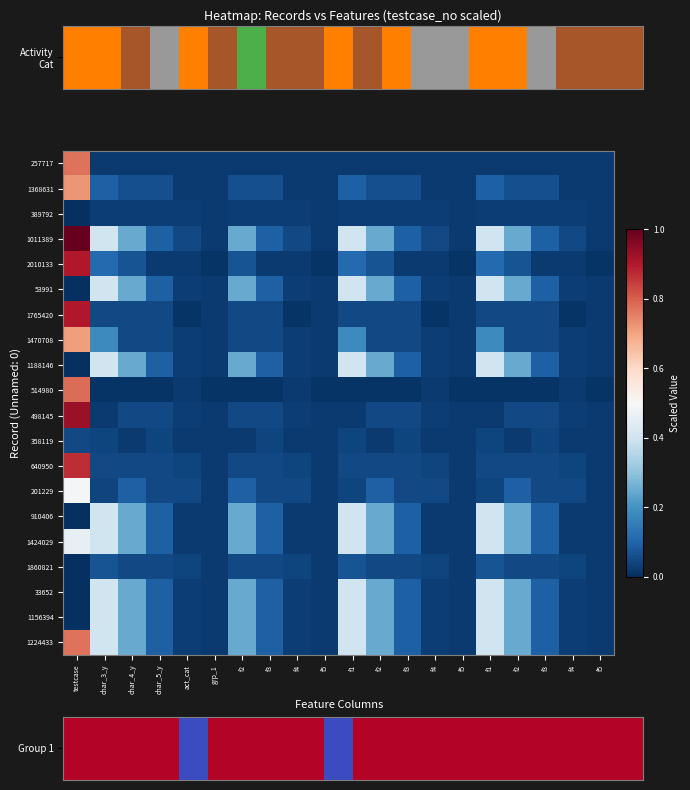

What is the total value across all series at f1?

3.9